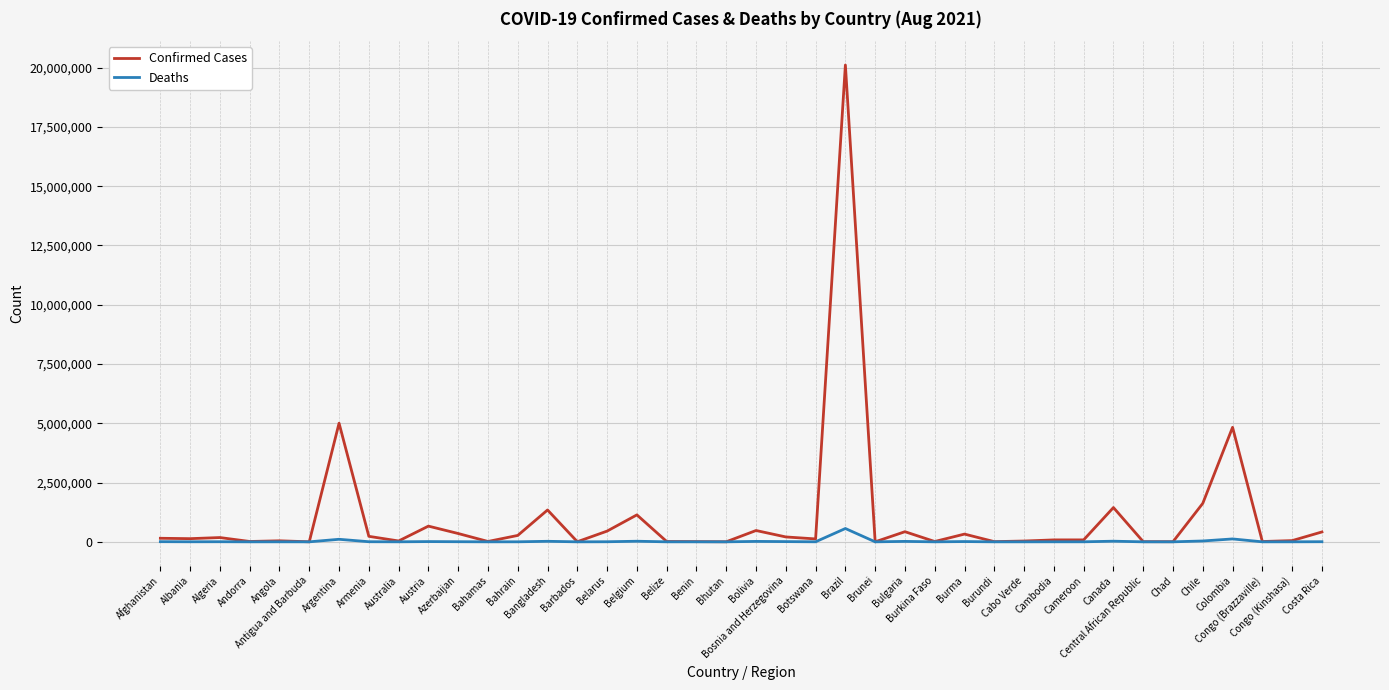

Rank the series by their maximum value, from highest to lowest.

Confirmed Cases, Deaths